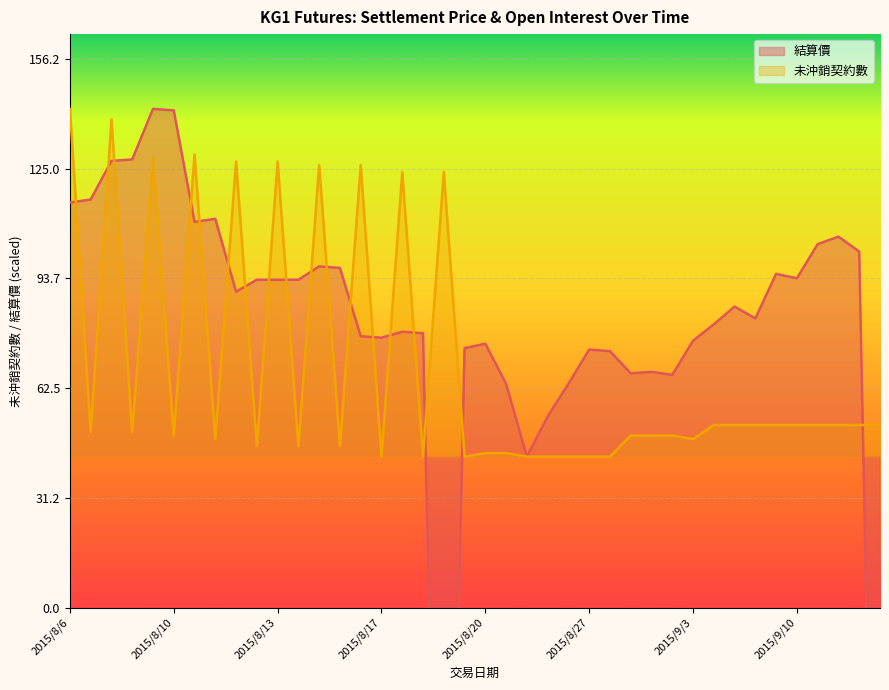

What are all the series names shown in the legend?

結算價, 未沖銷契約數